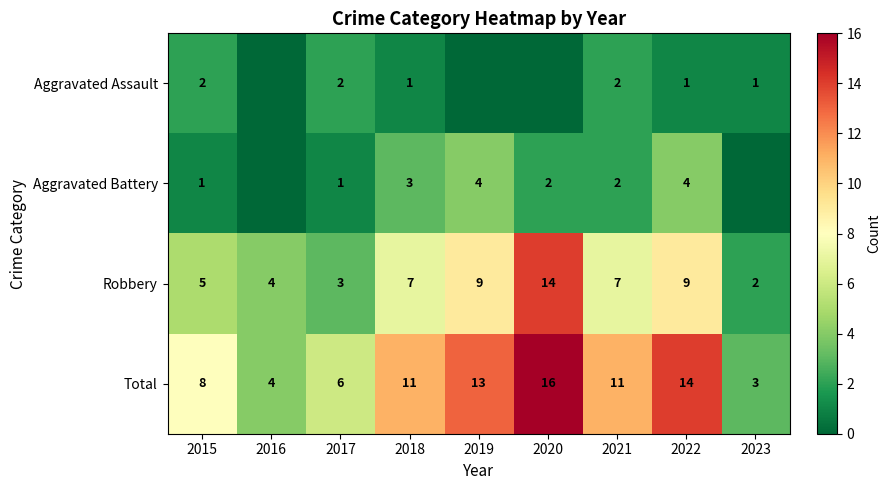

The Robbery series shows 3 at 2015. True or false?

False